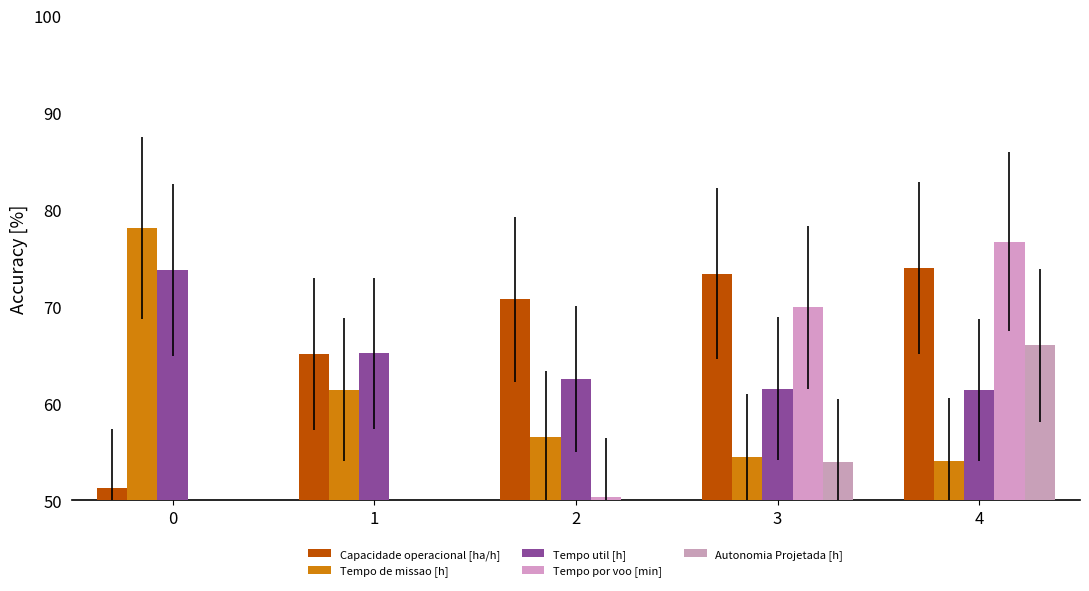

Reading left to right, what are all the values shown in this chart?

Capacidade operacional [ha/h]: 51.2	65.1	70.7	73.4	74.0
Tempo de missao [h]: 78.1	61.4	56.6	54.5	54.1
Tempo util [h]: 73.7	65.2	62.5	61.5	61.4
Tempo por voo [min]: 15.2	31.9	50.4	69.9	76.7
Autonomia Projetada [h]: 13.5	27.0	40.5	54.0	66.0